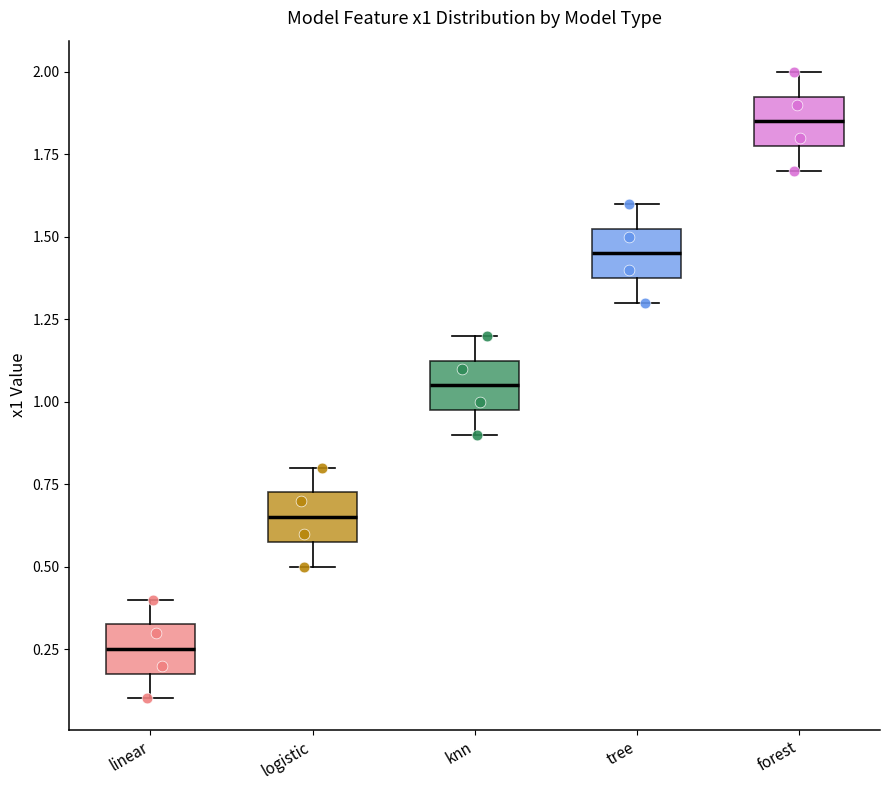

Reading left to right, transcribe this box plot: for each box, give where its median line is, the range the box spans, and where its two whiskers end, as read against the y-axis. The values are not printed on the chart, so give them approximately, as read against the axis.

linear: median 0.25, box 0.20 to 0.35, whiskers 0.10 to 0.40
logistic: median 0.65, box 0.60 to 0.75, whiskers 0.50 to 0.80
knn: median 1.05, box 1.00 to 1.15, whiskers 0.90 to 1.20
tree: median 1.45, box 1.40 to 1.55, whiskers 1.30 to 1.60
forest: median 1.85, box 1.80 to 1.95, whiskers 1.70 to 2.00